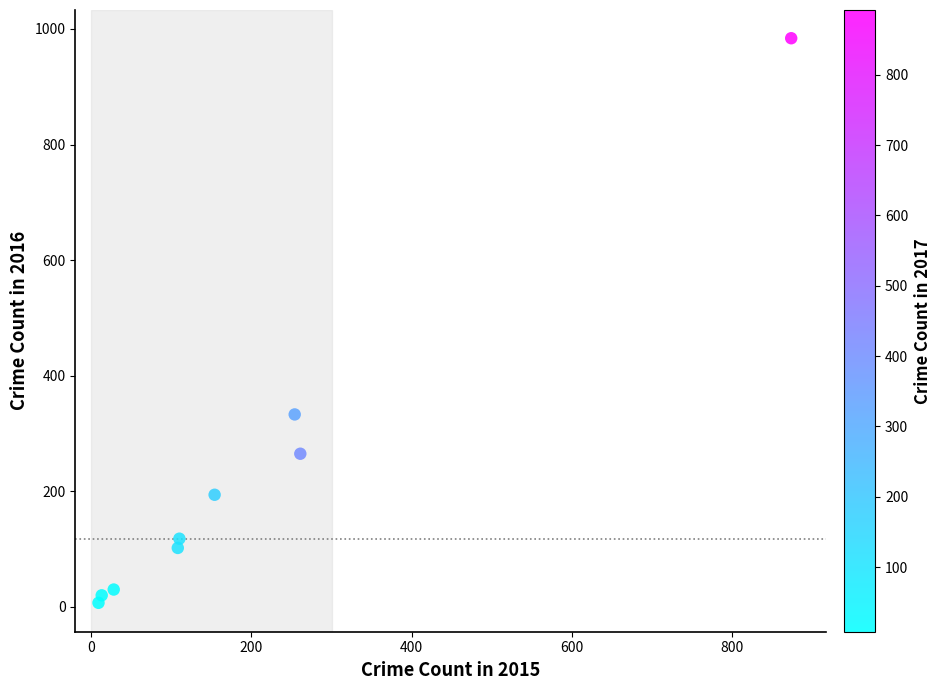

What Y value in the scatter plot is closest to 495?

333